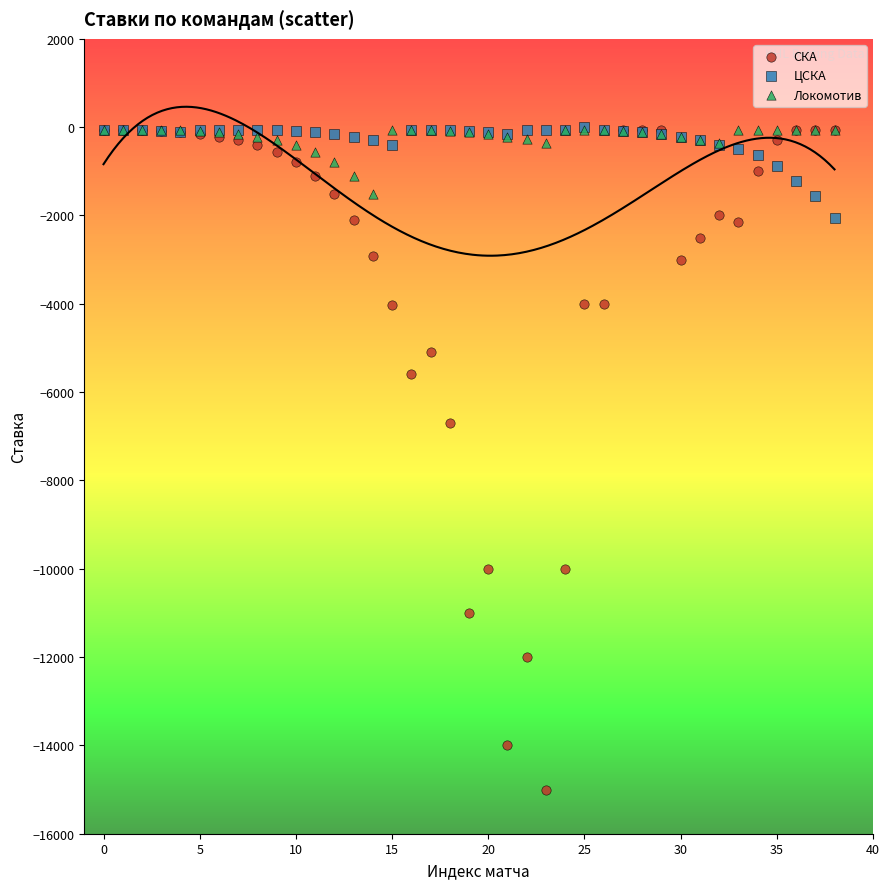

Across all series, what Y value is closest to -7500?

-6700